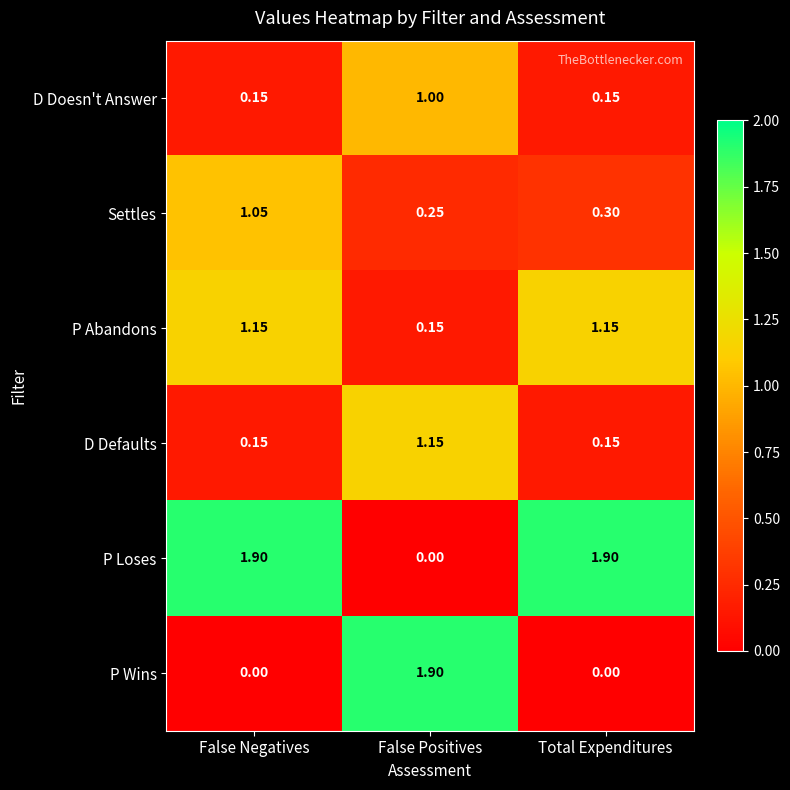

What is the difference between the highest and lowest values at False Positives?

1.9